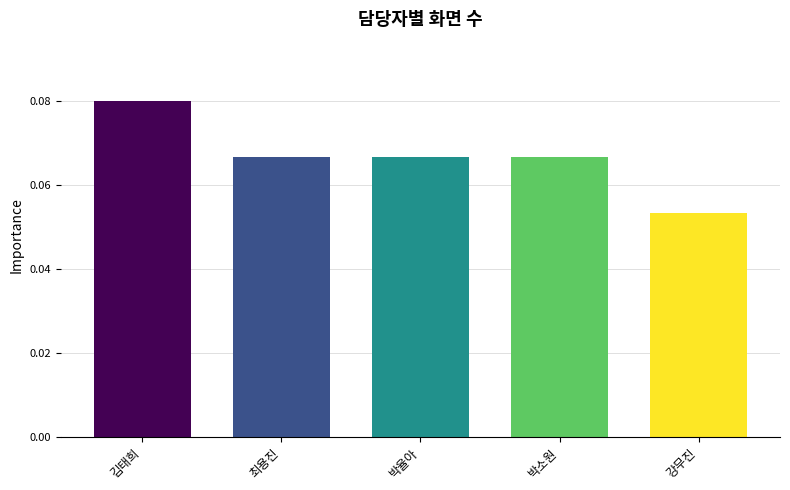

Are the bars horizontal?

No